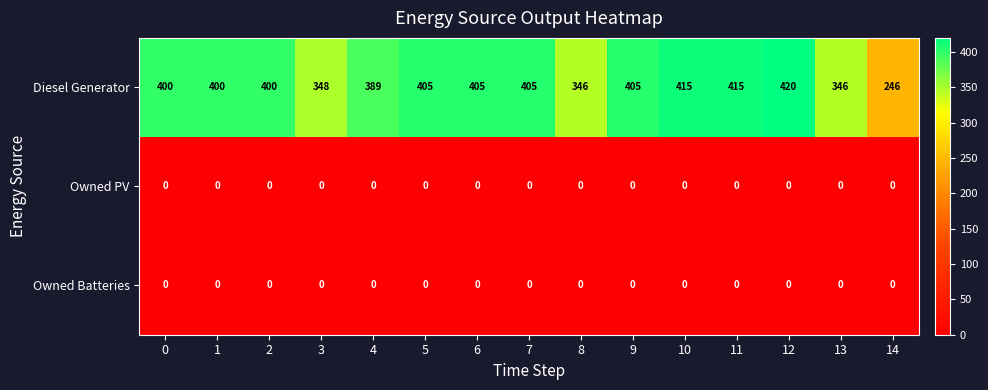

What is the maximum value shown in the chart?

420